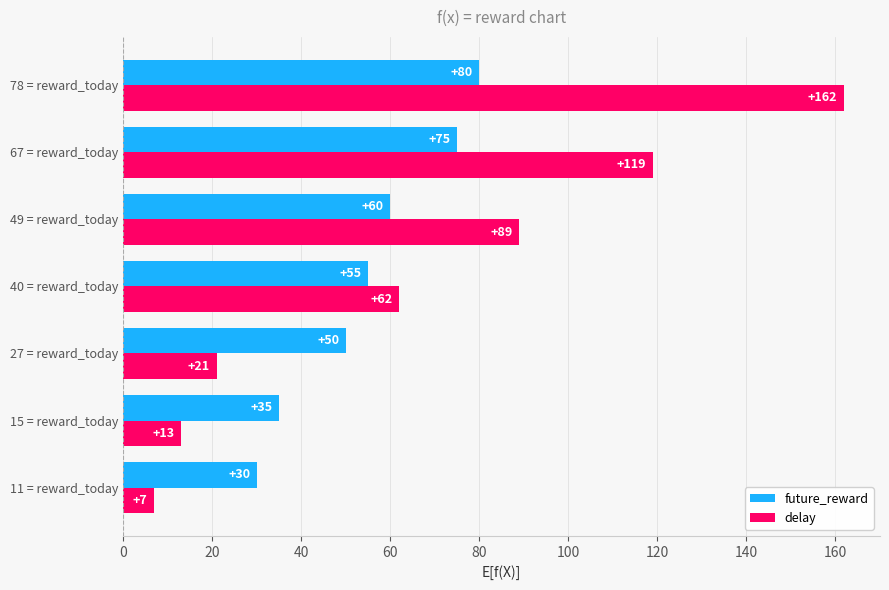

Rank the series by their maximum value, from highest to lowest.

delay, future_reward